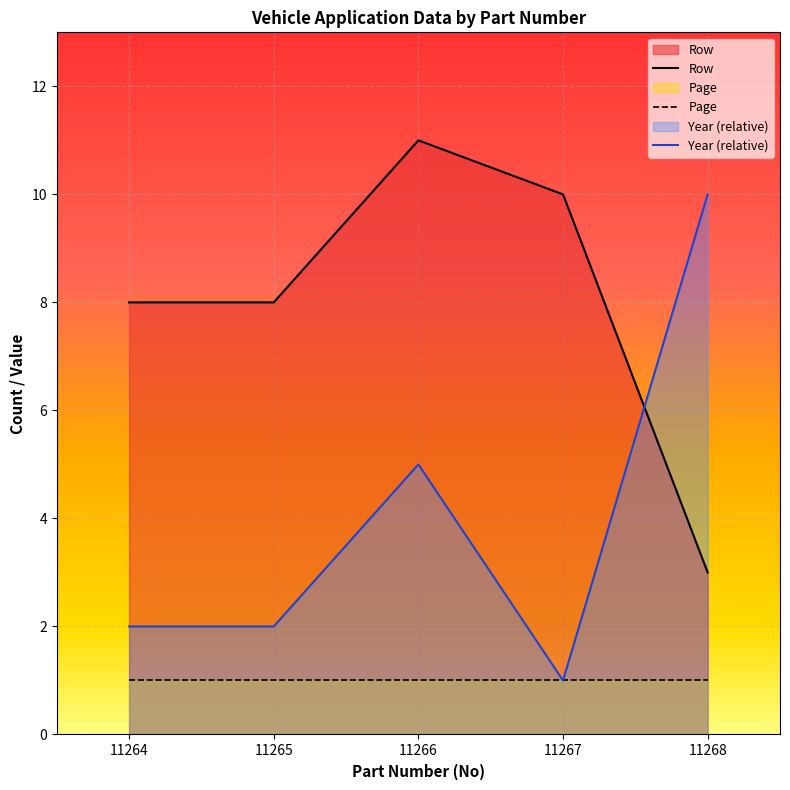

The Year (relative) series shows 1 at 11265. True or false?

False